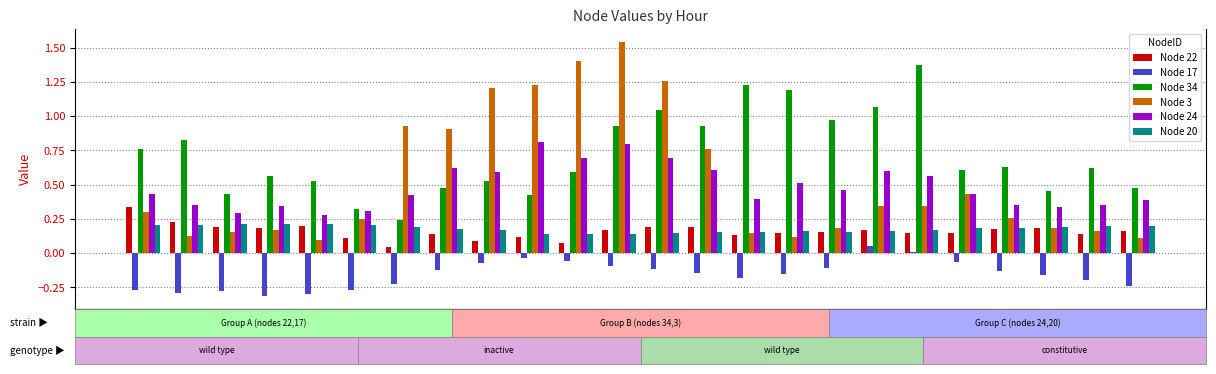

Rank the series by their maximum value, from lowest to highest.

Node 17, Node 20, Node 22, Node 24, Node 34, Node 3